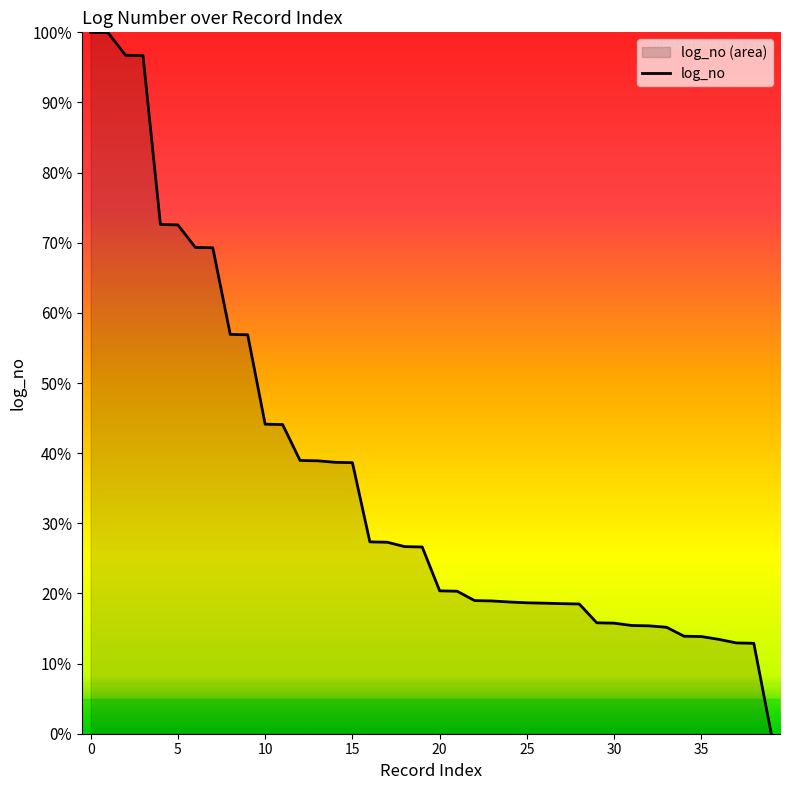

Is it true that the value at 15 is 38.6?

True